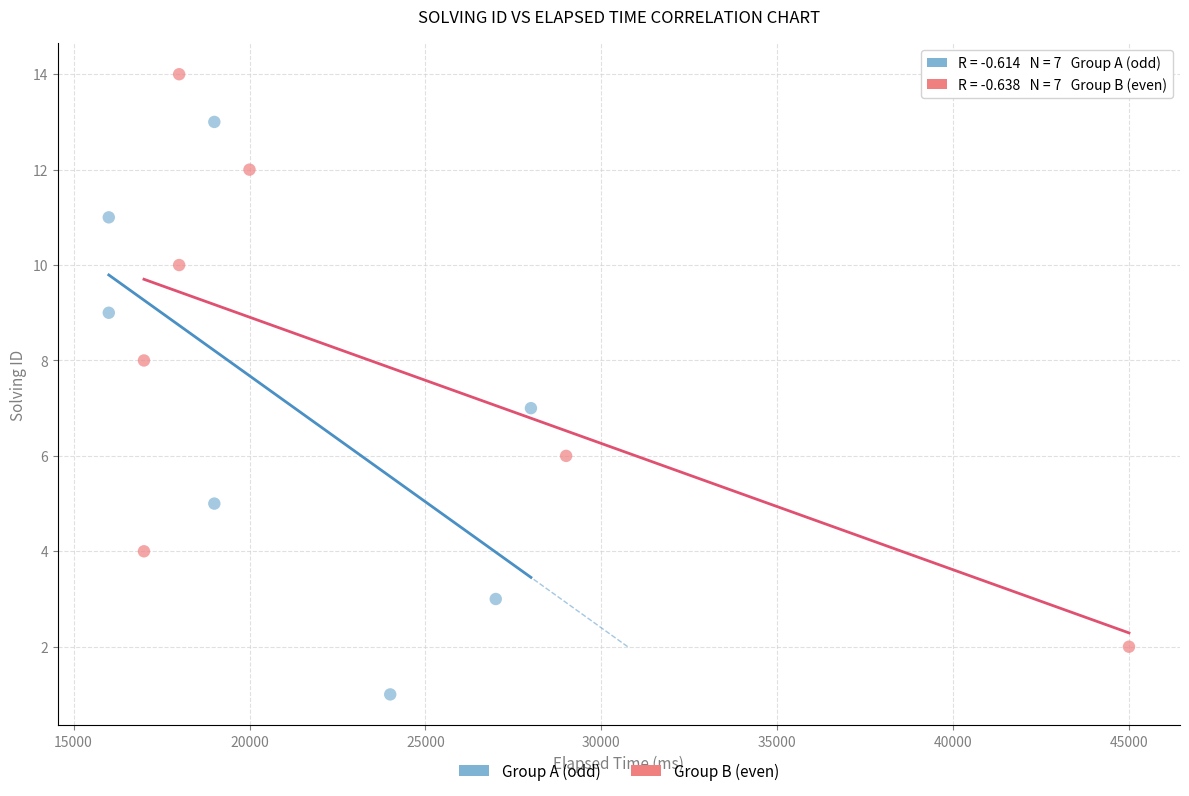

Which series reaches the minimum Y coordinate?

Group A (odd)